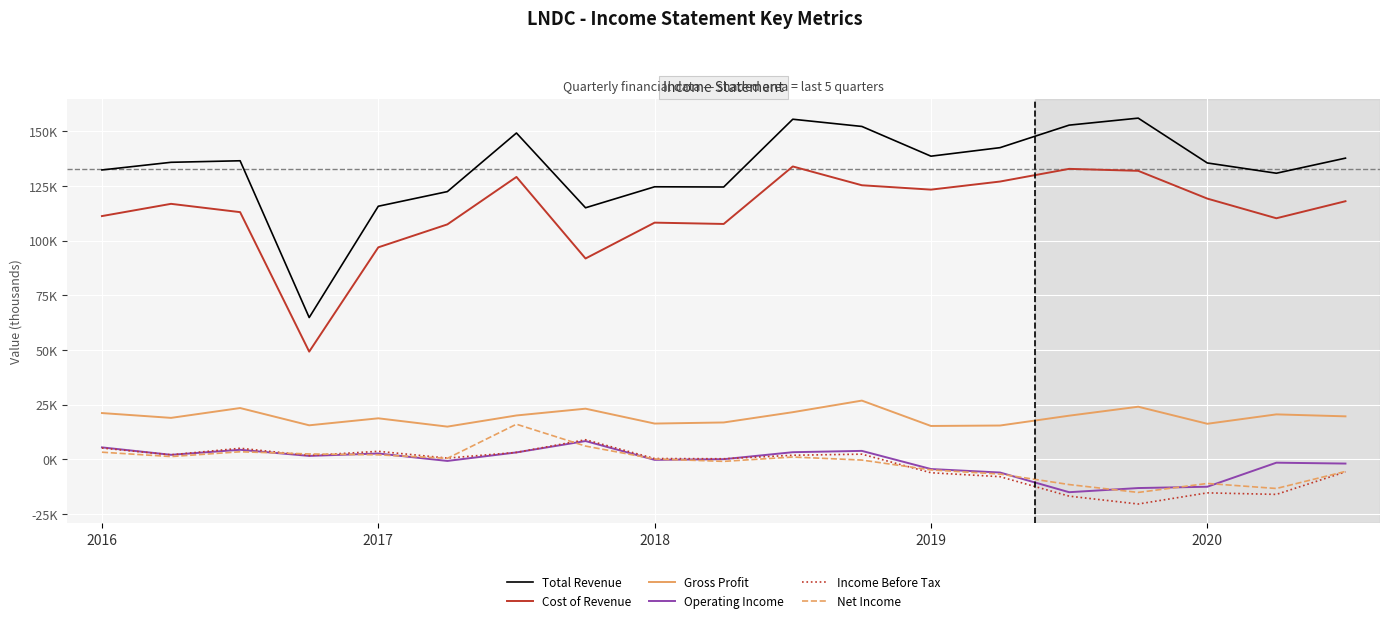

True or false: Operating Income and Total Revenue intersect in this chart.

False